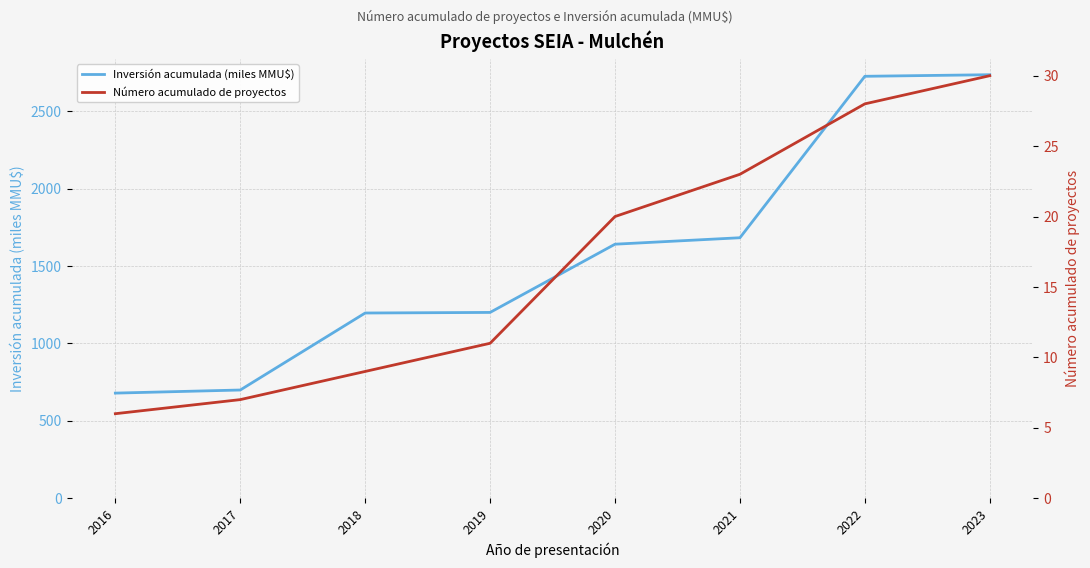

How many lines are shown in the chart?

2